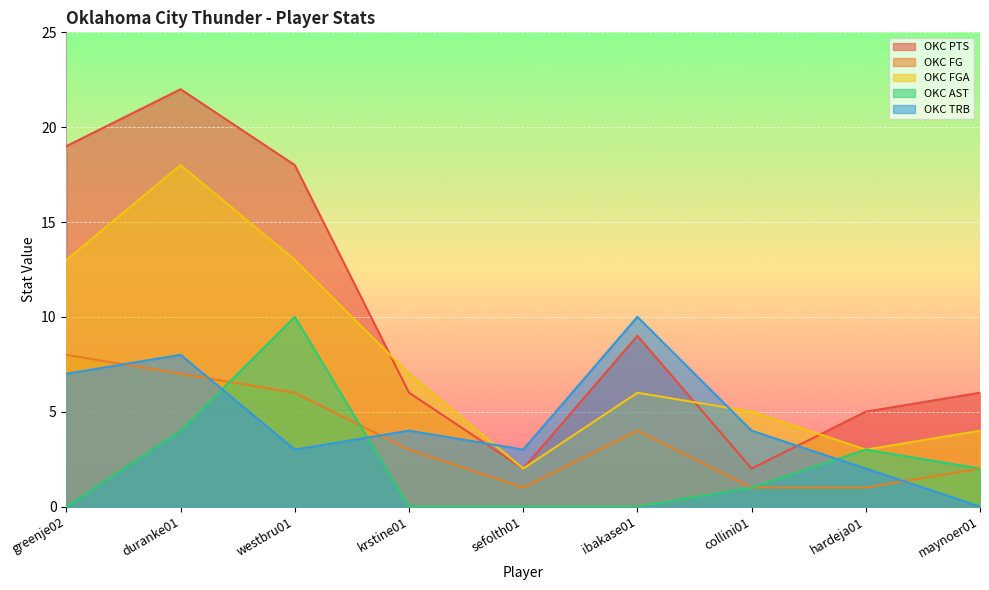

At which label is OKC FG closest to 4?

ibakase01